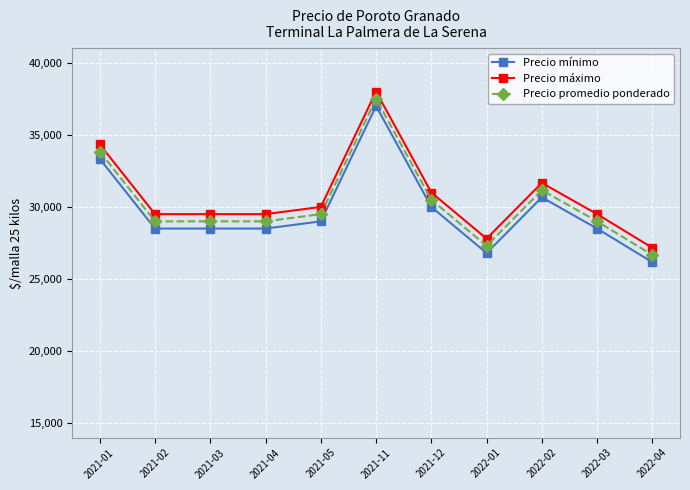

Reading left to right, transcribe all the data shown in this chart.

Precio mínimo: 2021-01=33333	2021-02=28500	2021-03=28500	2021-04=28500	2021-05=29000	2021-11=37000	2021-12=30000	2022-01=26800	2022-02=30666	2022-03=28500	2022-04=26166
Precio máximo: 2021-01=34333	2021-02=29500	2021-03=29500	2021-04=29500	2021-05=30000	2021-11=38000	2021-12=31000	2022-01=27800	2022-02=31666	2022-03=29500	2022-04=27166
Precio promedio ponderado: 2021-01=33833	2021-02=29000	2021-03=29000	2021-04=29000	2021-05=29500	2021-11=37500	2021-12=30500	2022-01=27300	2022-02=31166	2022-03=29000	2022-04=26666